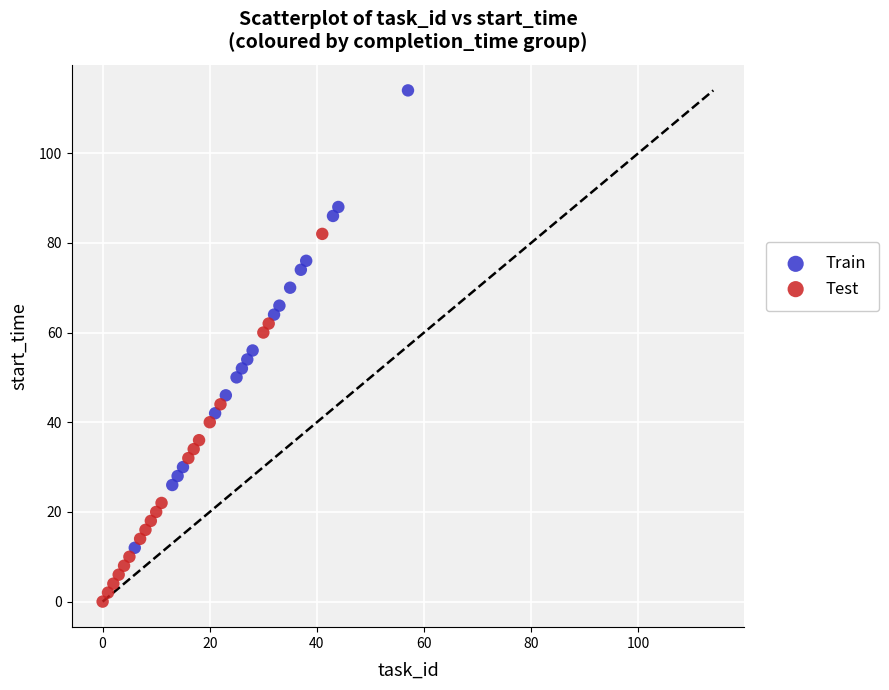

What are all the series names shown in the legend?

Train, Test